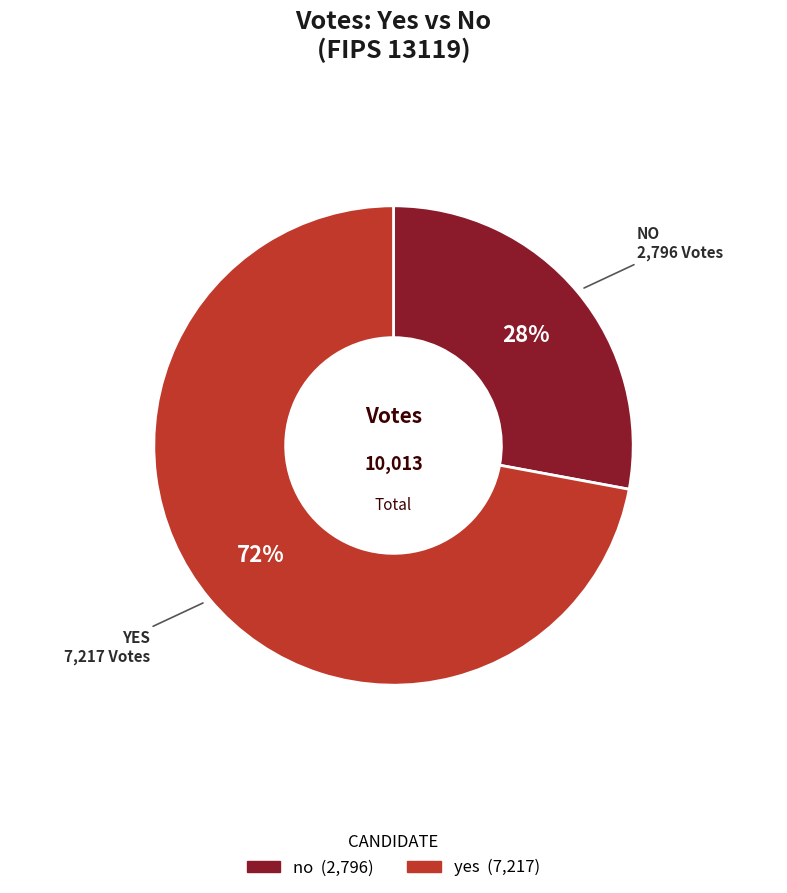

What is the majority slice?

yes